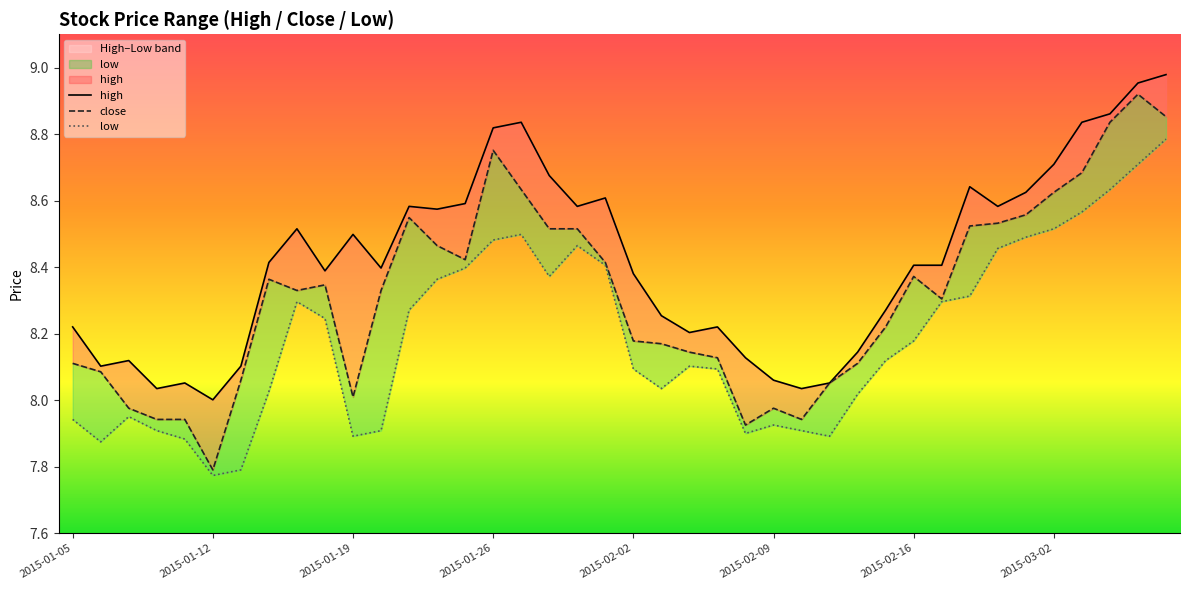

At which category does the chart reach its peak across all series?

39